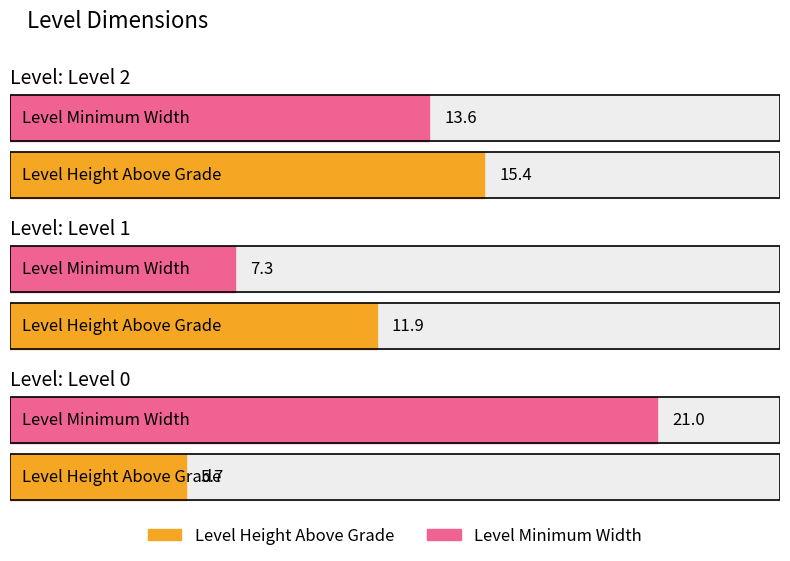

Which series has the widest spread of values?

Level Minimum Width